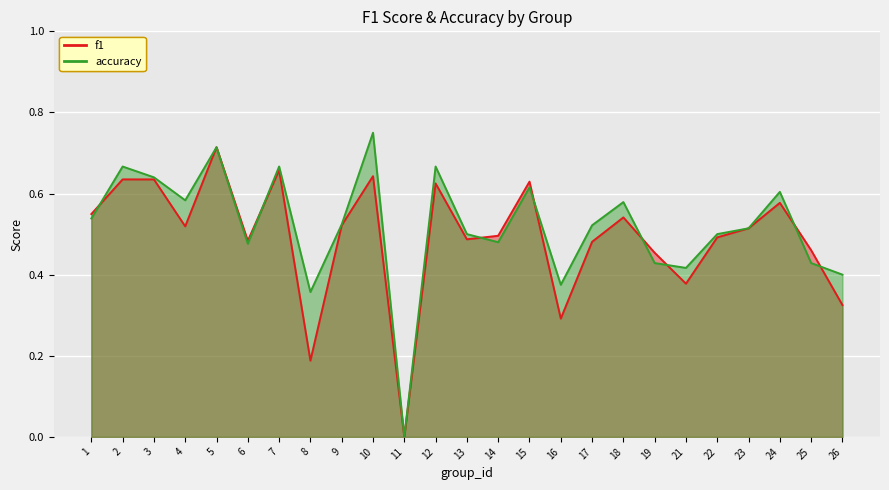

At which label is accuracy closest to 0?

11